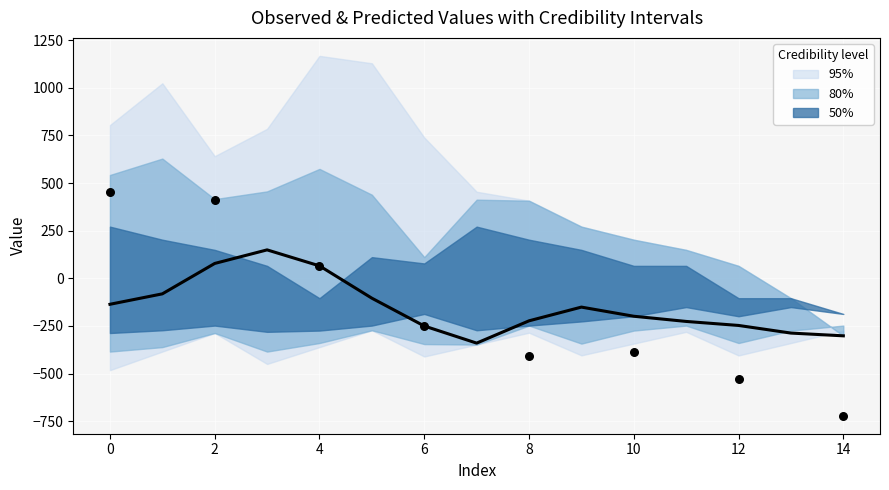

At which category is the sum across all series the highest?

1